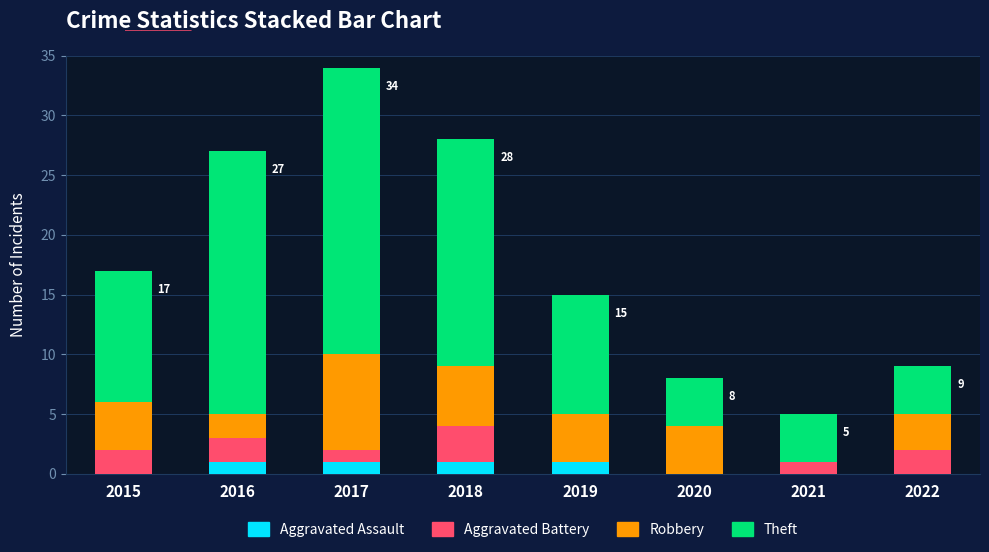

The Aggravated Assault series shows 0 at 2020. True or false?

True